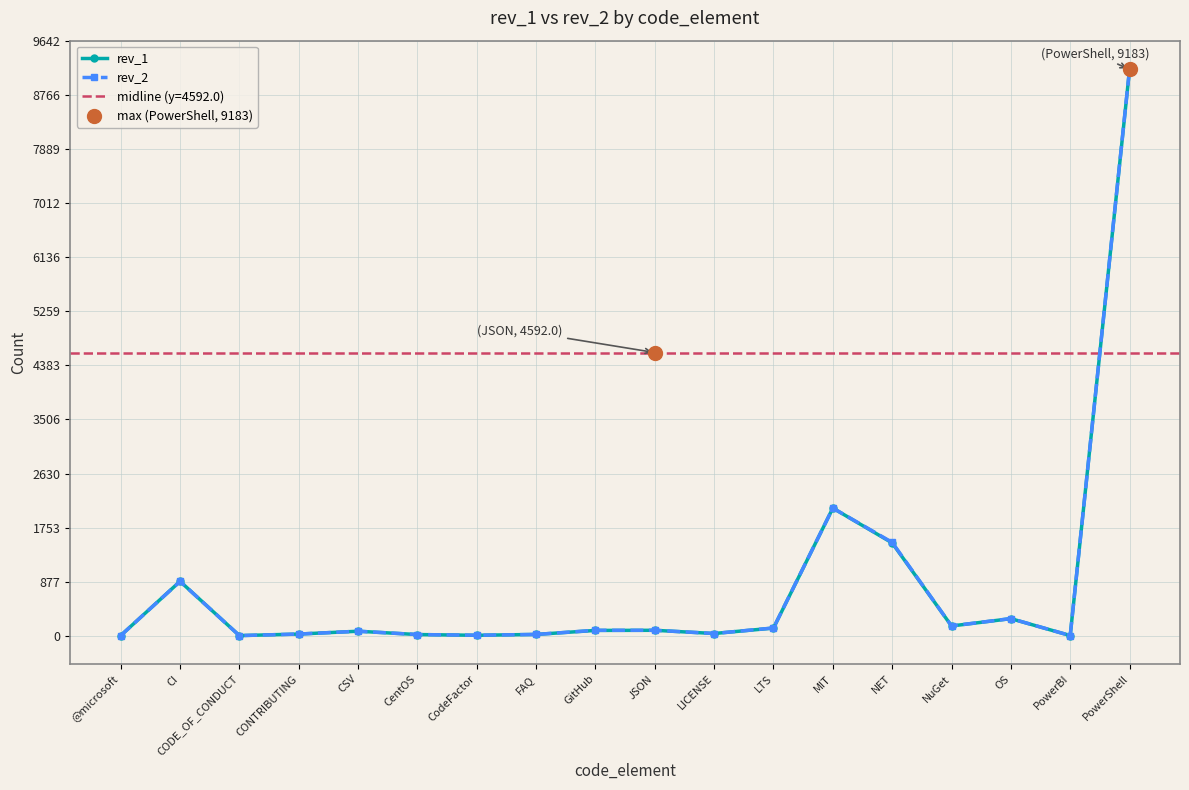

What are all the series names shown in the legend?

rev_1, rev_2